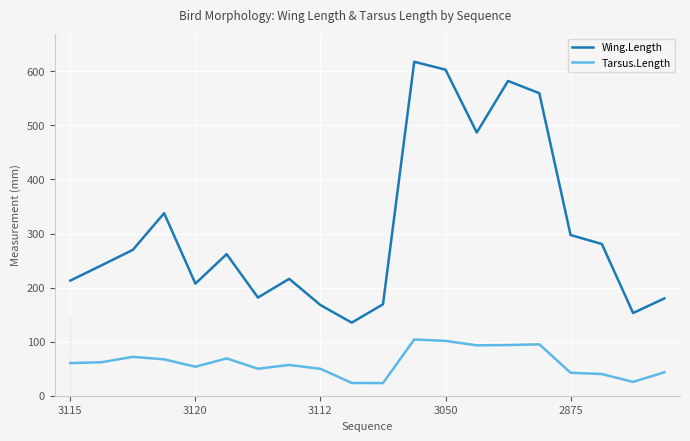

True or false: Tarsus.Length has more than 0 points higher than both neighbors.

True